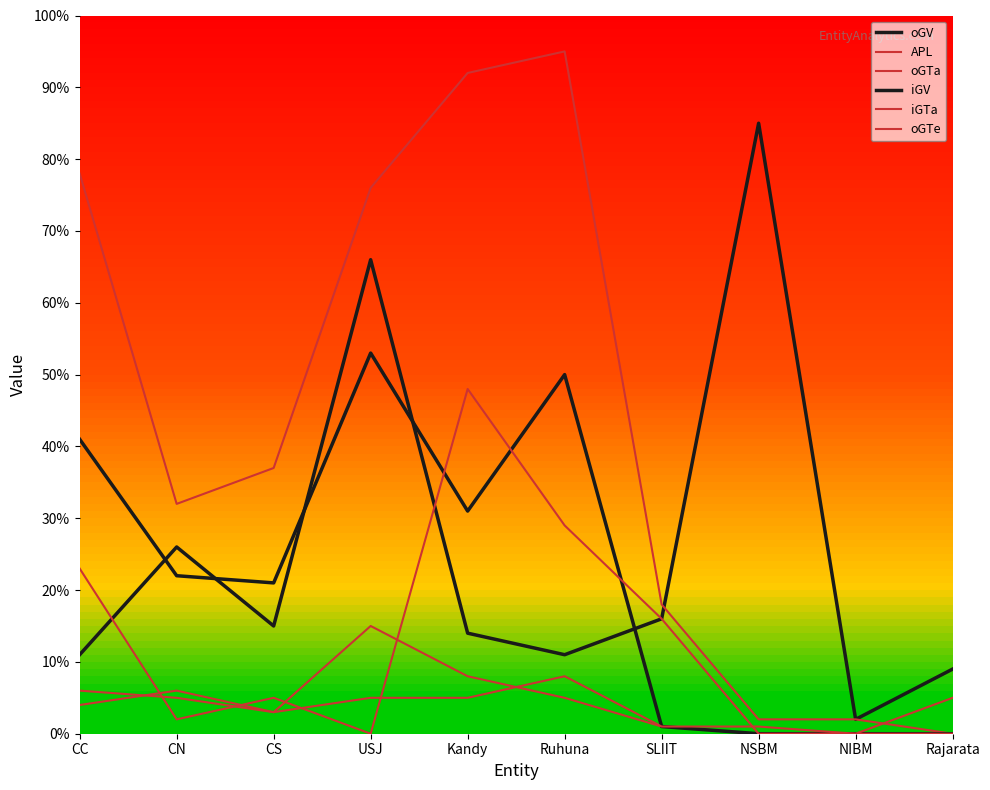

Is this an area chart (filled region under the line)?

No